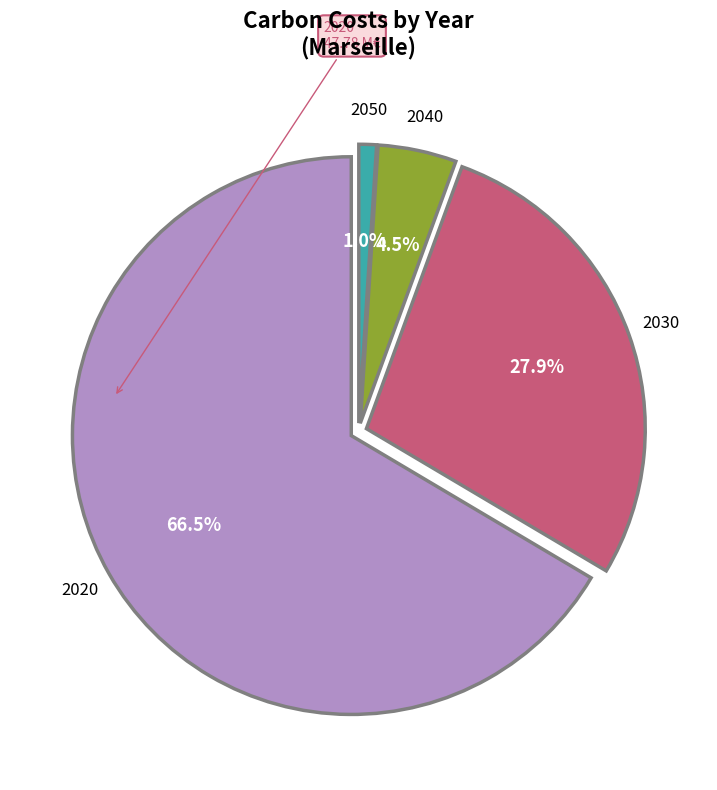

What is the largest slice in the pie chart?

2020